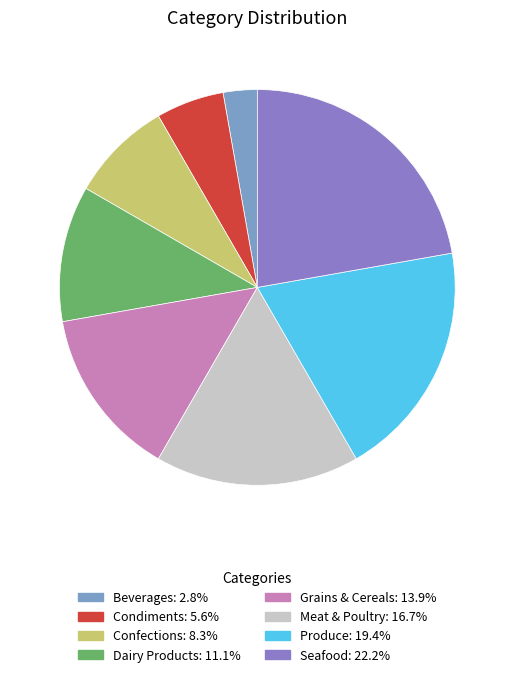

What percentage is the Confections slice, to the nearest percent?

8%